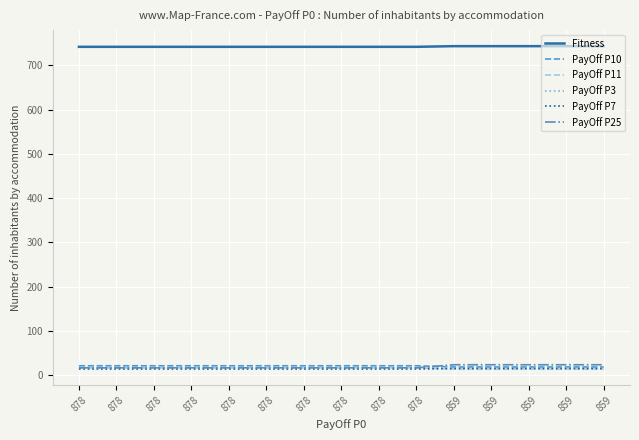

How many lines are shown in the chart?

6